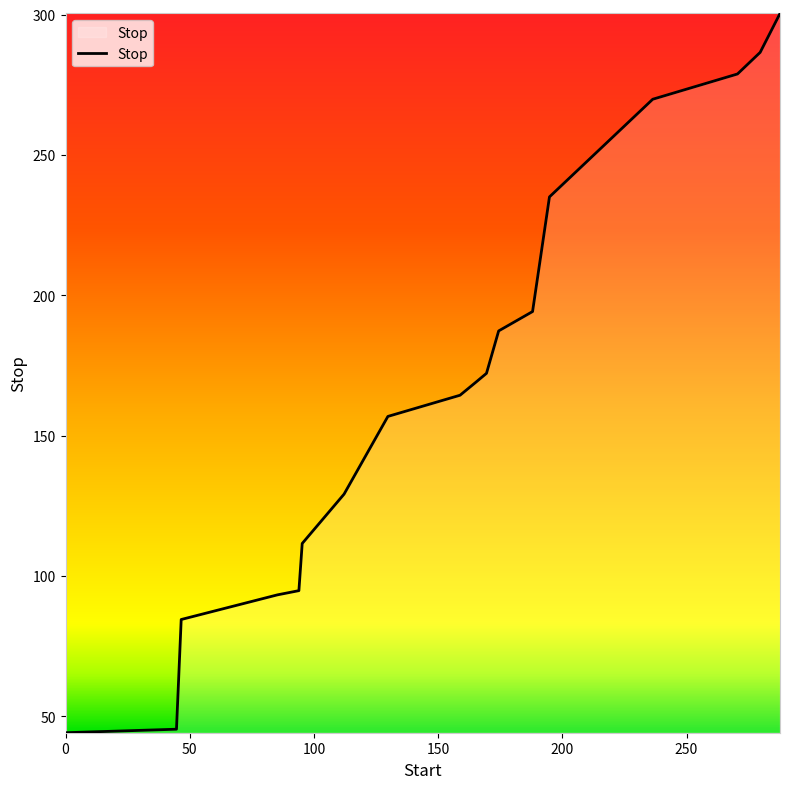

What is the maximum value shown in the chart?

300.4